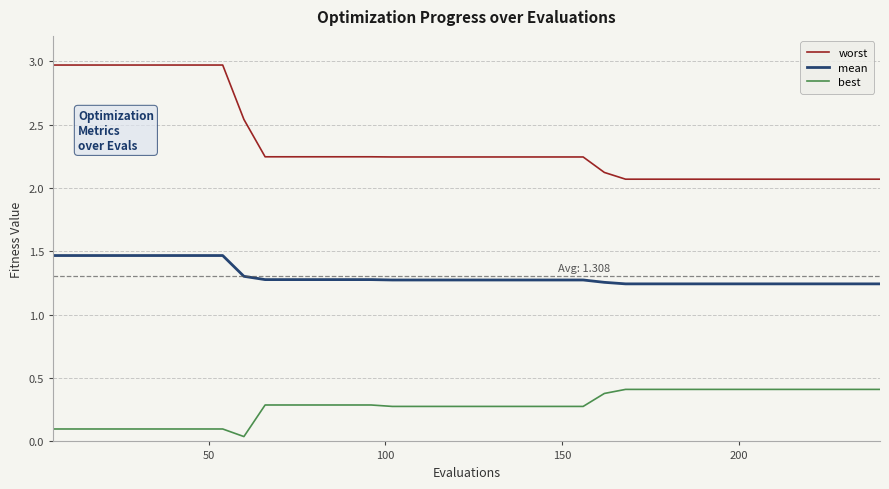

At how many categories does at least one series exceed 1?

40